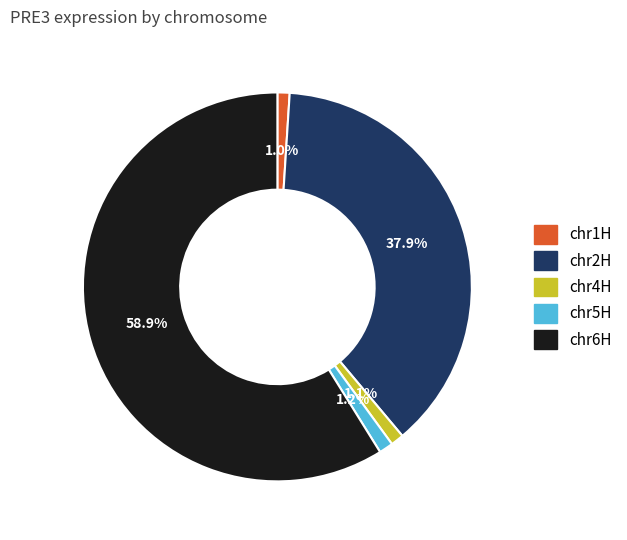

Count the number of slices in the pie.

5